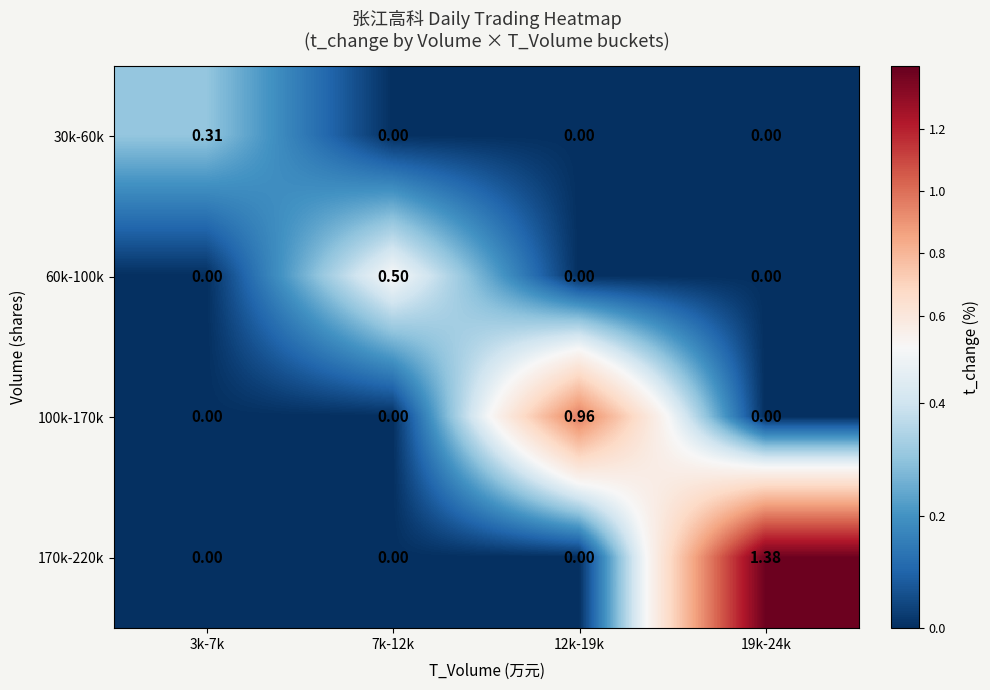

Which label corresponds to the largest value in the chart?

19k-24k